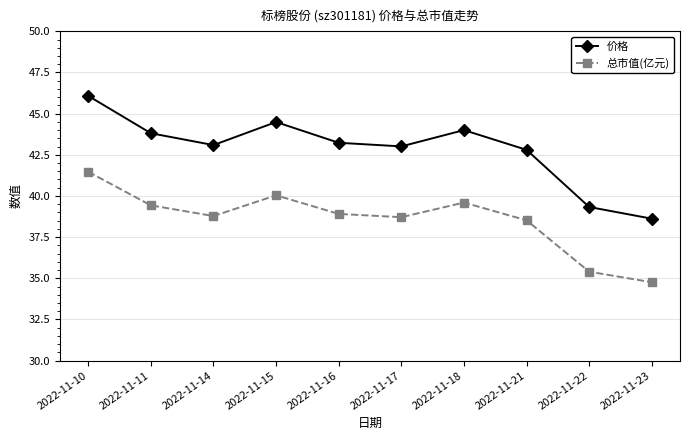

Is this an area chart (filled region under the line)?

No